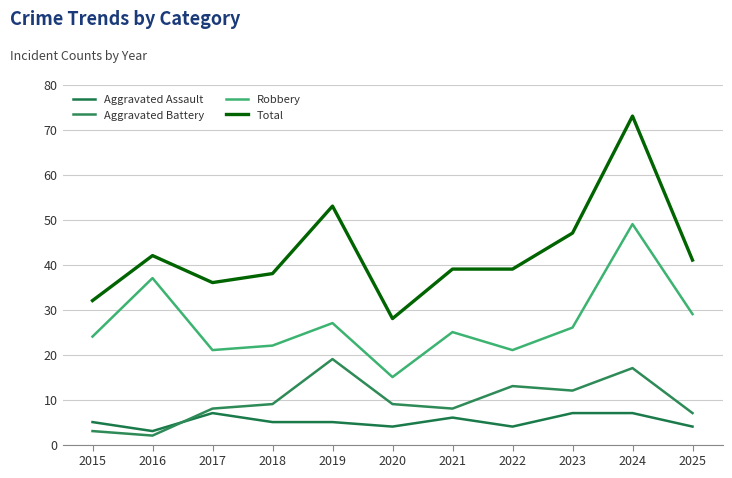

At which category does Robbery reach its first local valley?

2017